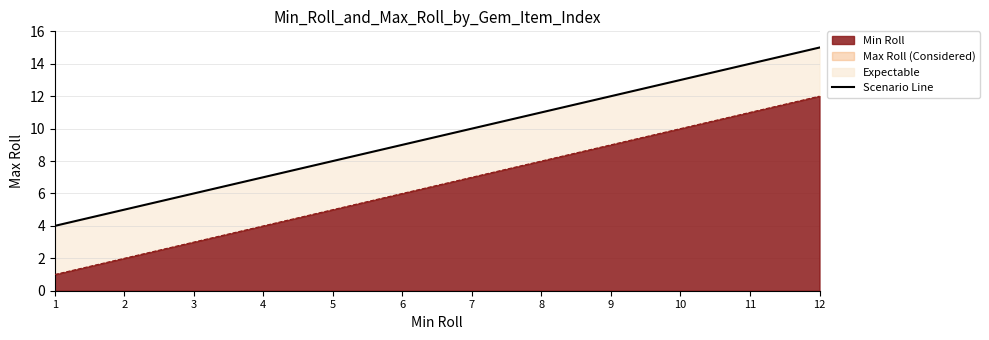

Is it true that Min Roll equals 4 at 4?

True